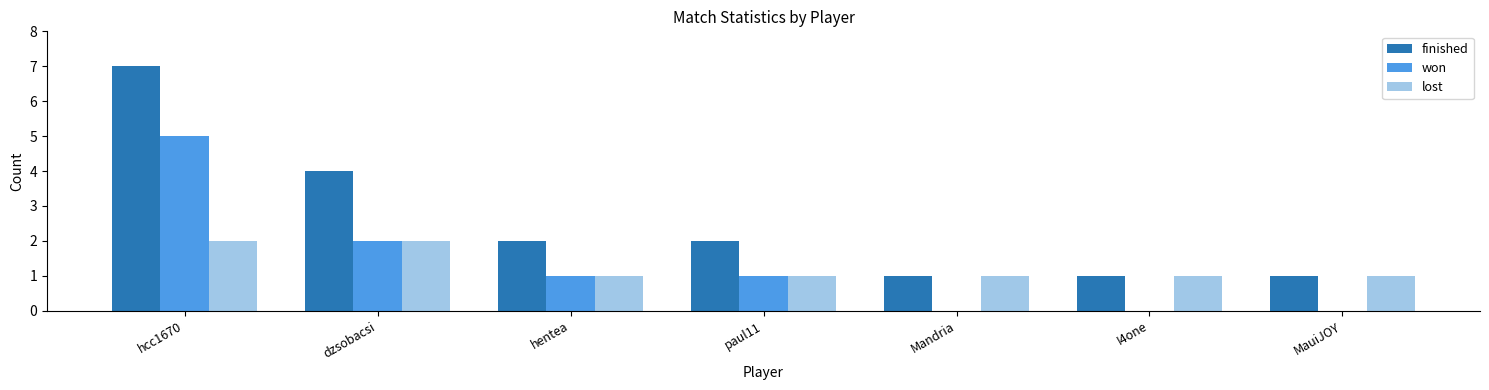

At which label does won reach its peak?

hcc1670